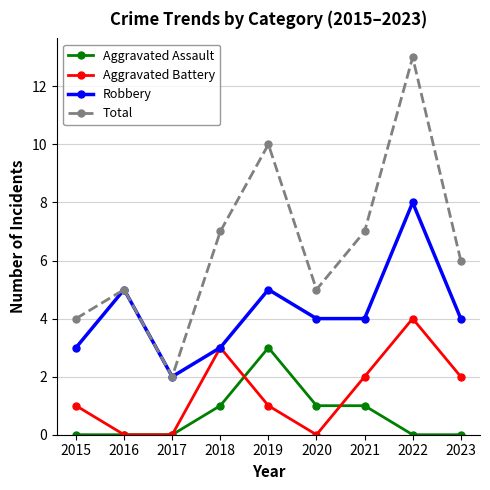

True or false: Total has a value of 13 at 2022.

True